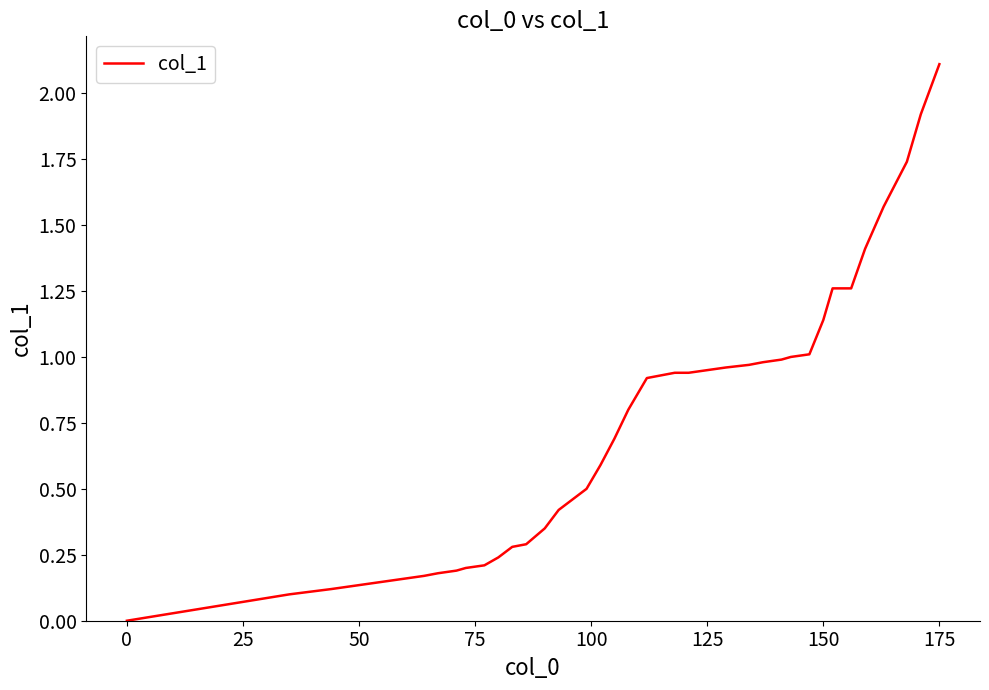

Does the chart have visible grid lines?

No